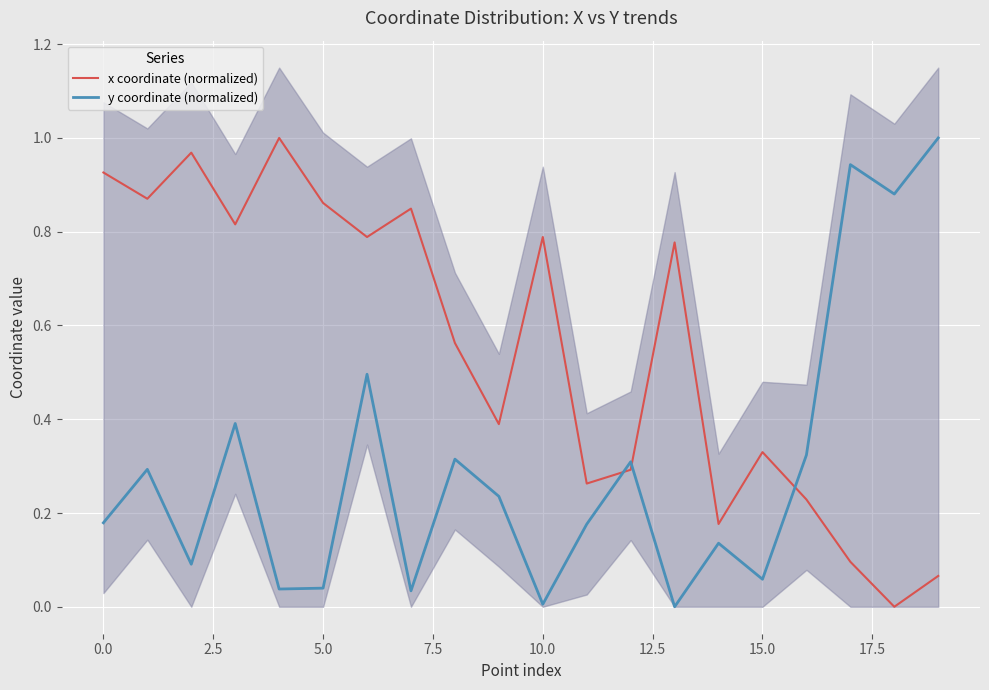

Is it true that x coordinate (normalized) equals 0.3 at 0.0?

False